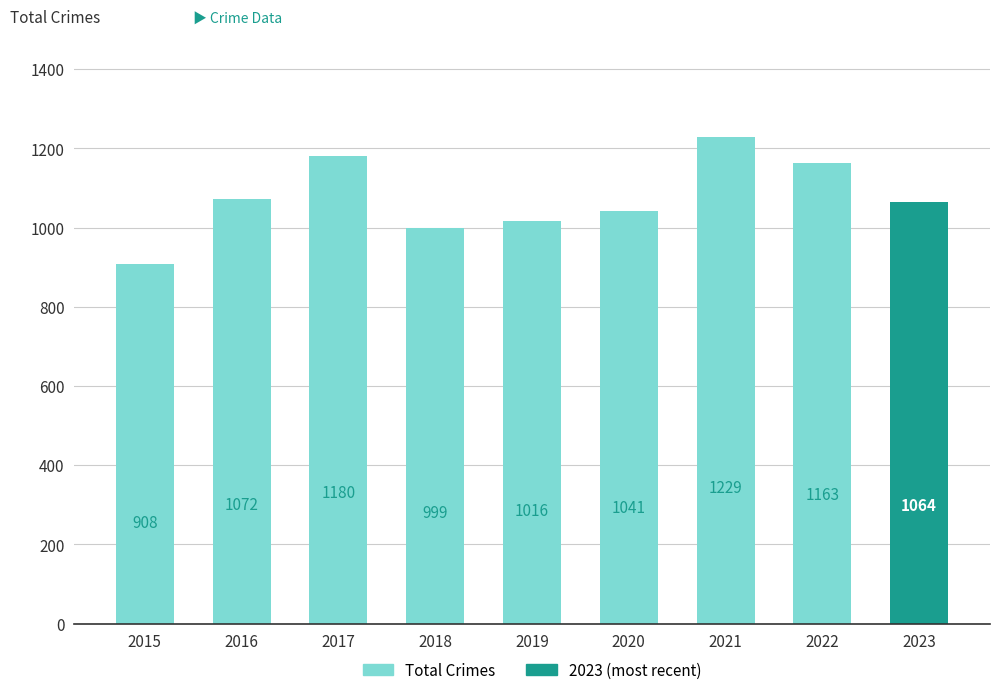

Does the chart contain any negative values?

No